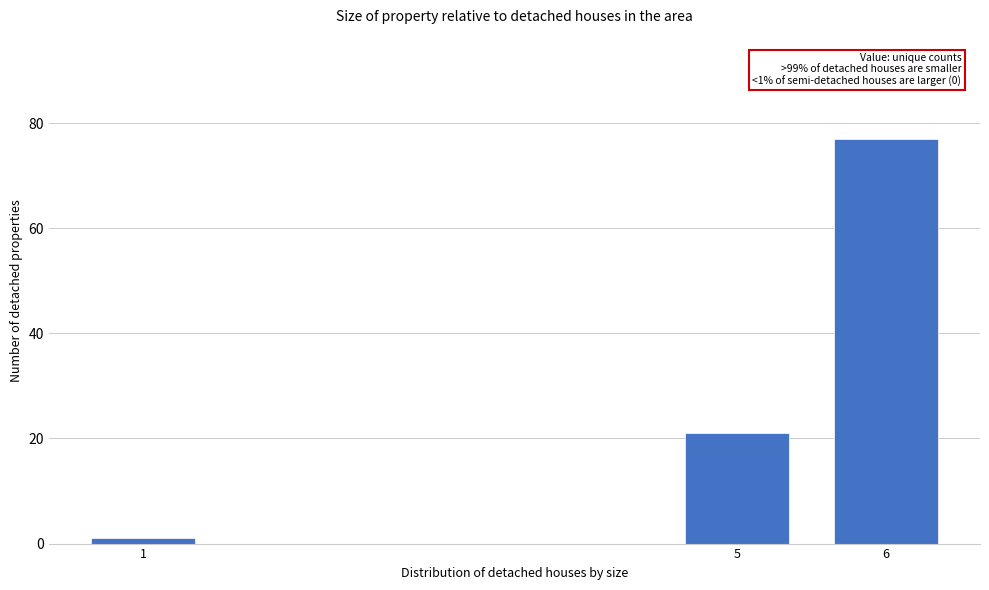

Reading left to right, extract all data points from this chart.

1=1	5=21	6=77